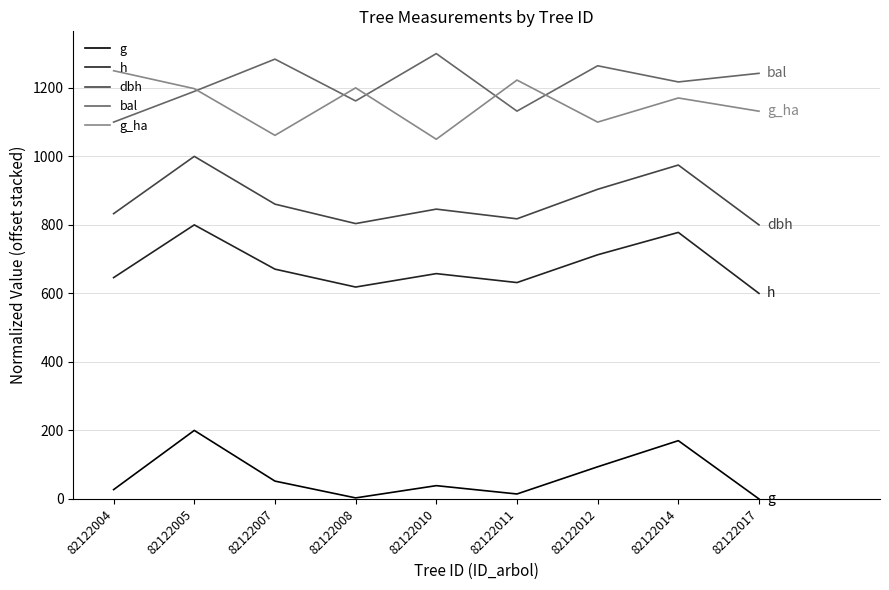

Which label corresponds to the largest value in the chart?

82122010